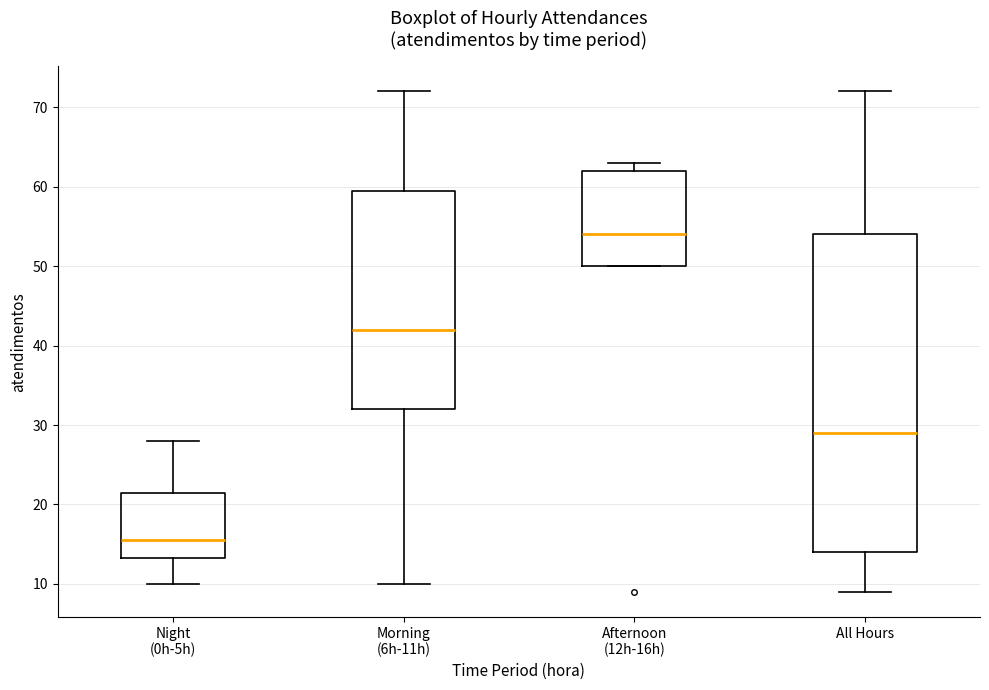

Reading left to right, read every box against the y-axis: the position of its median line, the range the box covers, and the ends of its whiskers. The values are not printed on the chart, so give them approximately, as read against the axis.

Night (0h-5h): median 16, box 13 to 22, whiskers 10 to 28
Morning (6h-11h): median 42, box 32 to 60, whiskers 10 to 72
Afternoon (12h-16h): median 54, box 50 to 62, whiskers 50 to 63
All Hours: median 29, box 14 to 54, whiskers 9 to 72